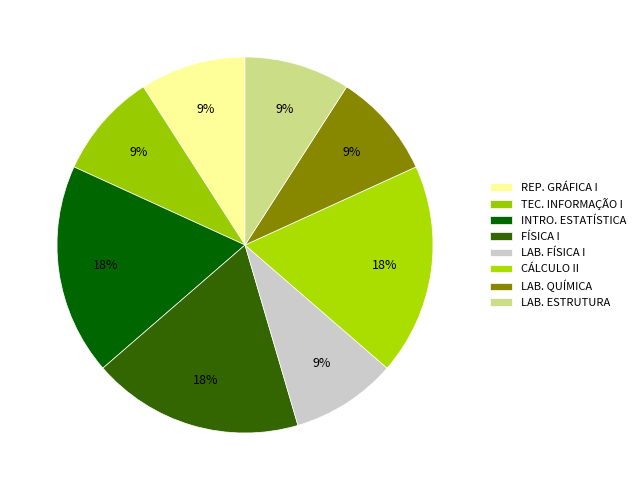

How many segments does this pie chart have?

8